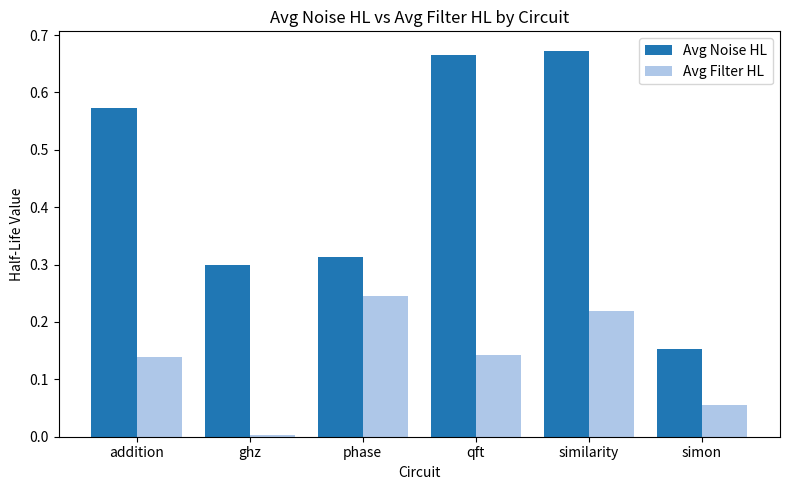

What is the difference between the highest and lowest values at addition?

0.4